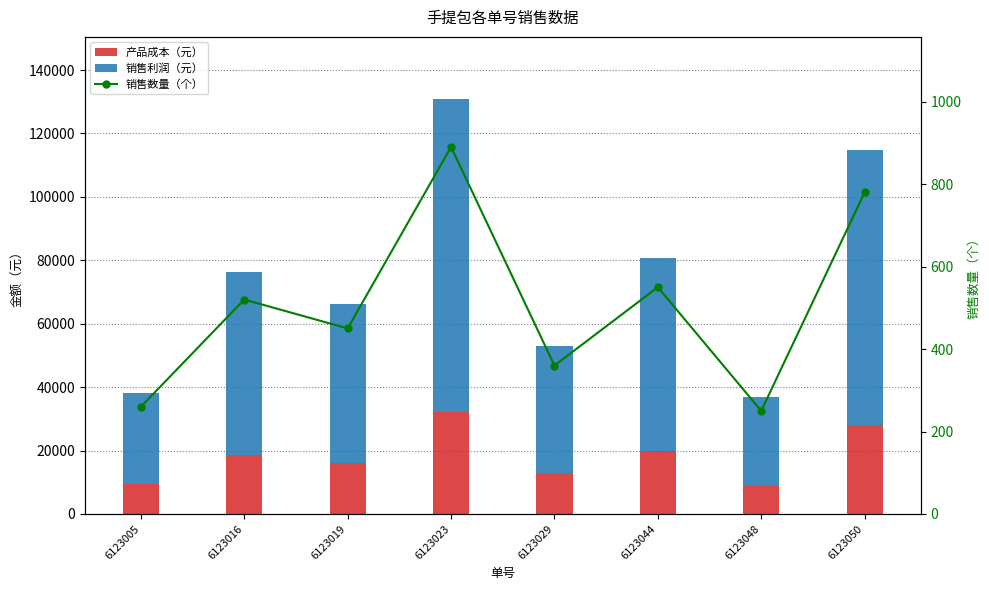

Count the number of data series in this chart.

3